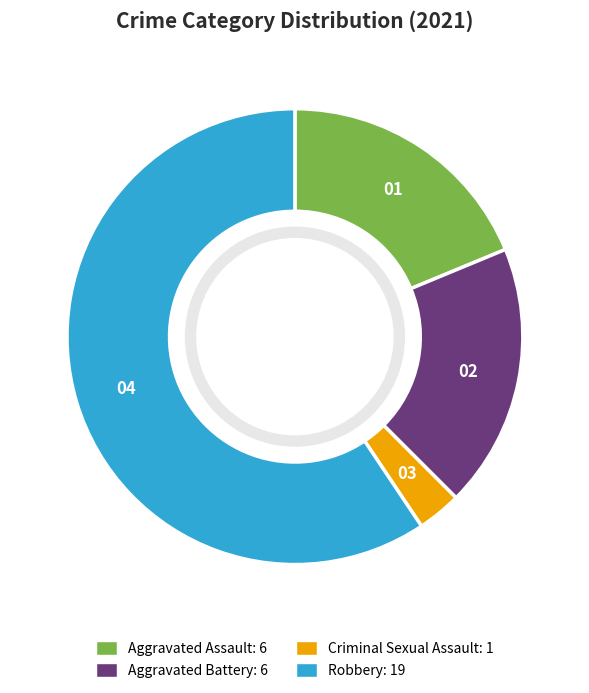

Is there any slice that represents more than half of the pie?

Yes